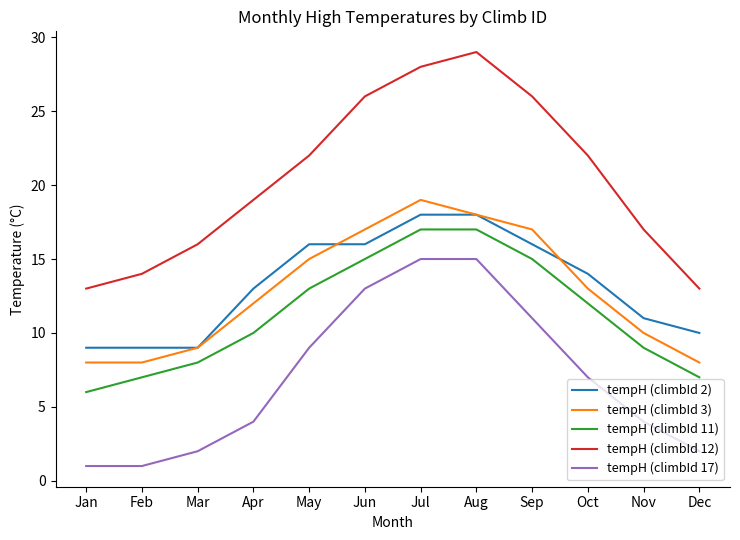

What is the difference between the highest and lowest values at Nov?

13